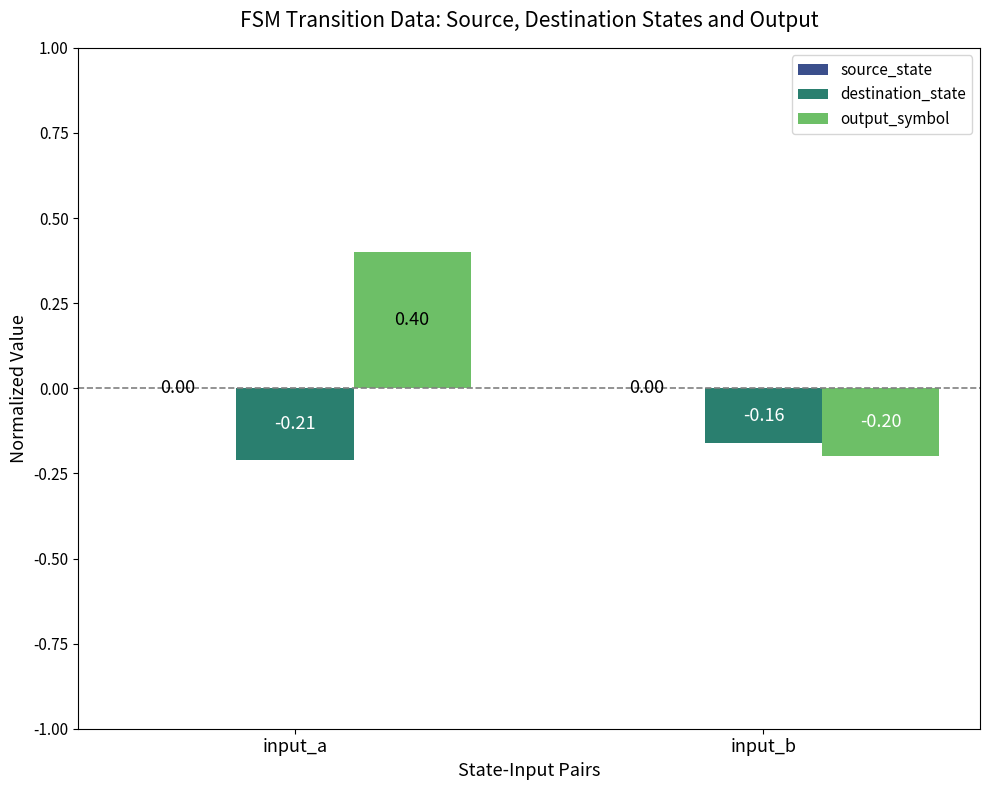

List the labels in order of destination_state value, smallest first.

input_a, input_b